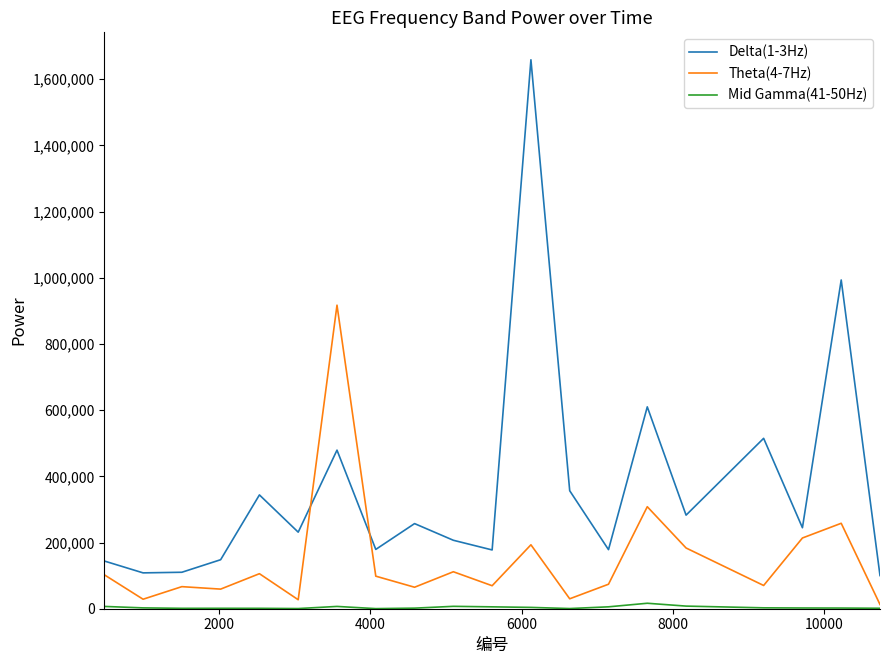

Which series has the largest total across all categories?

Delta(1-3Hz)